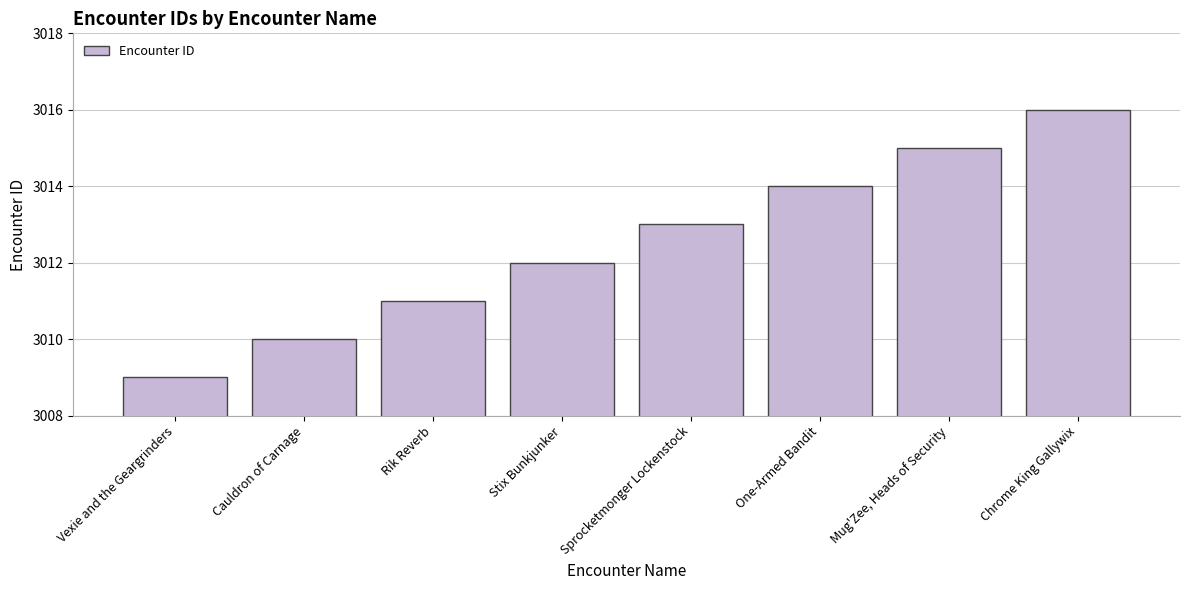

What is the label of the 8th bar from the right?

Vexie and the Geargrinders